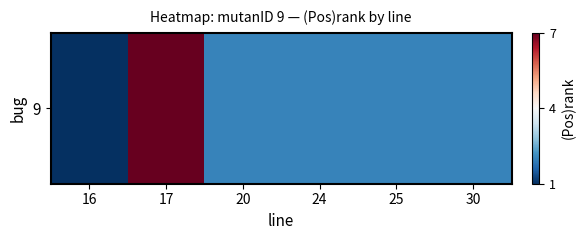

How many series are shown in this chart?

1